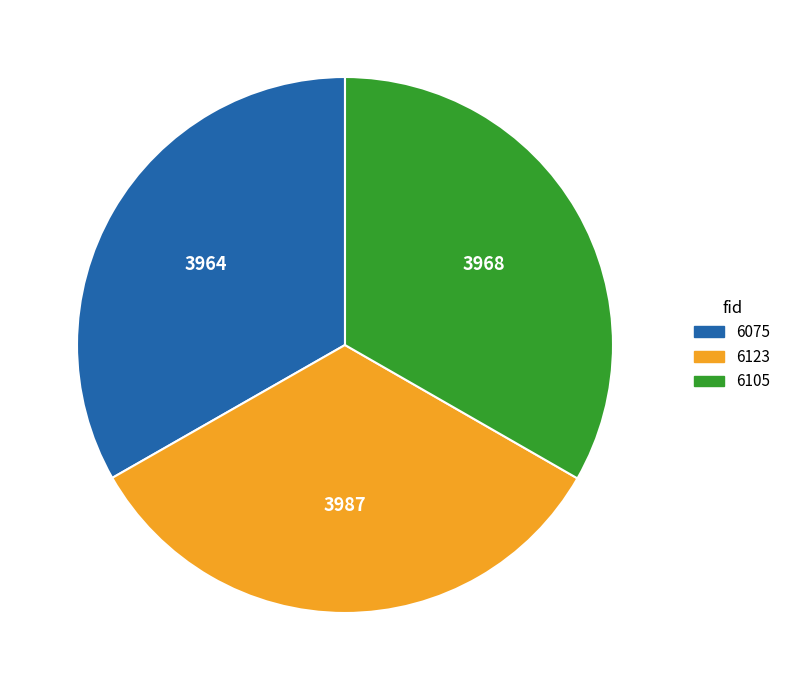

How many segments does this pie chart have?

3